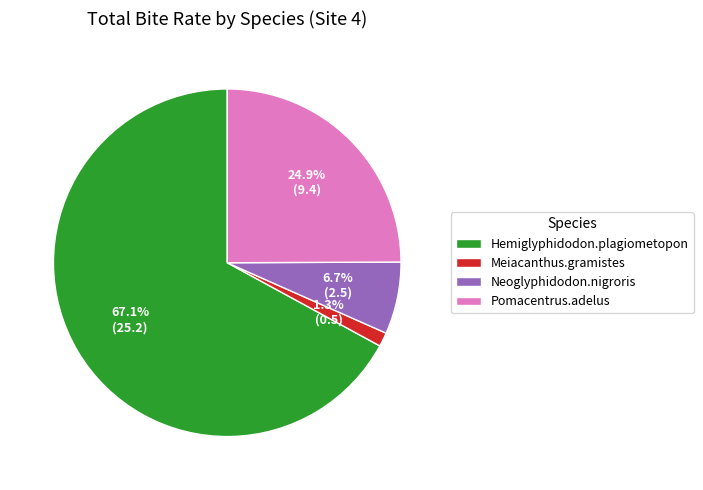

Does any single category account for the majority?

Yes